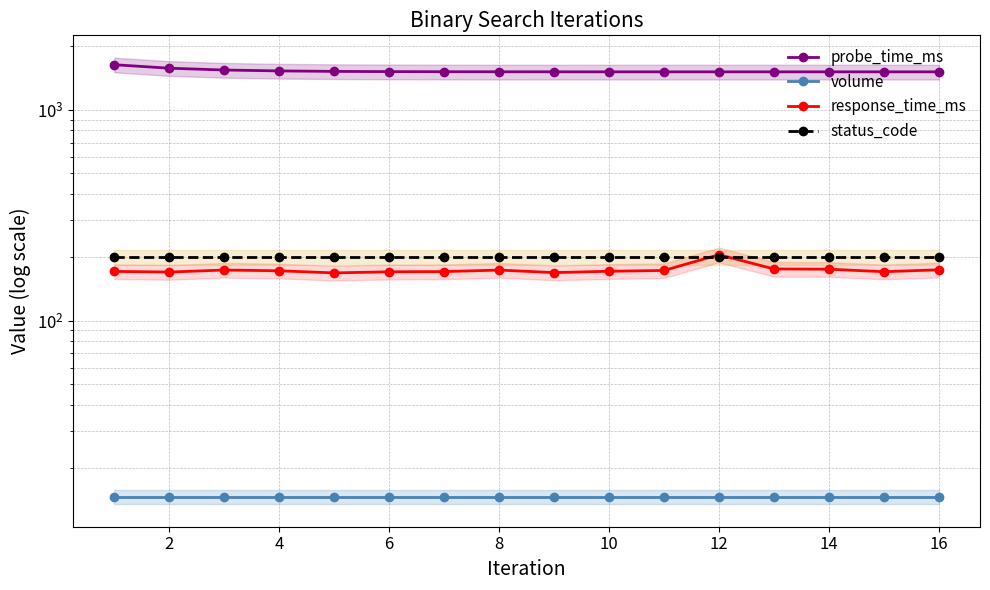

True or false: volume and status_code intersect in this chart.

False